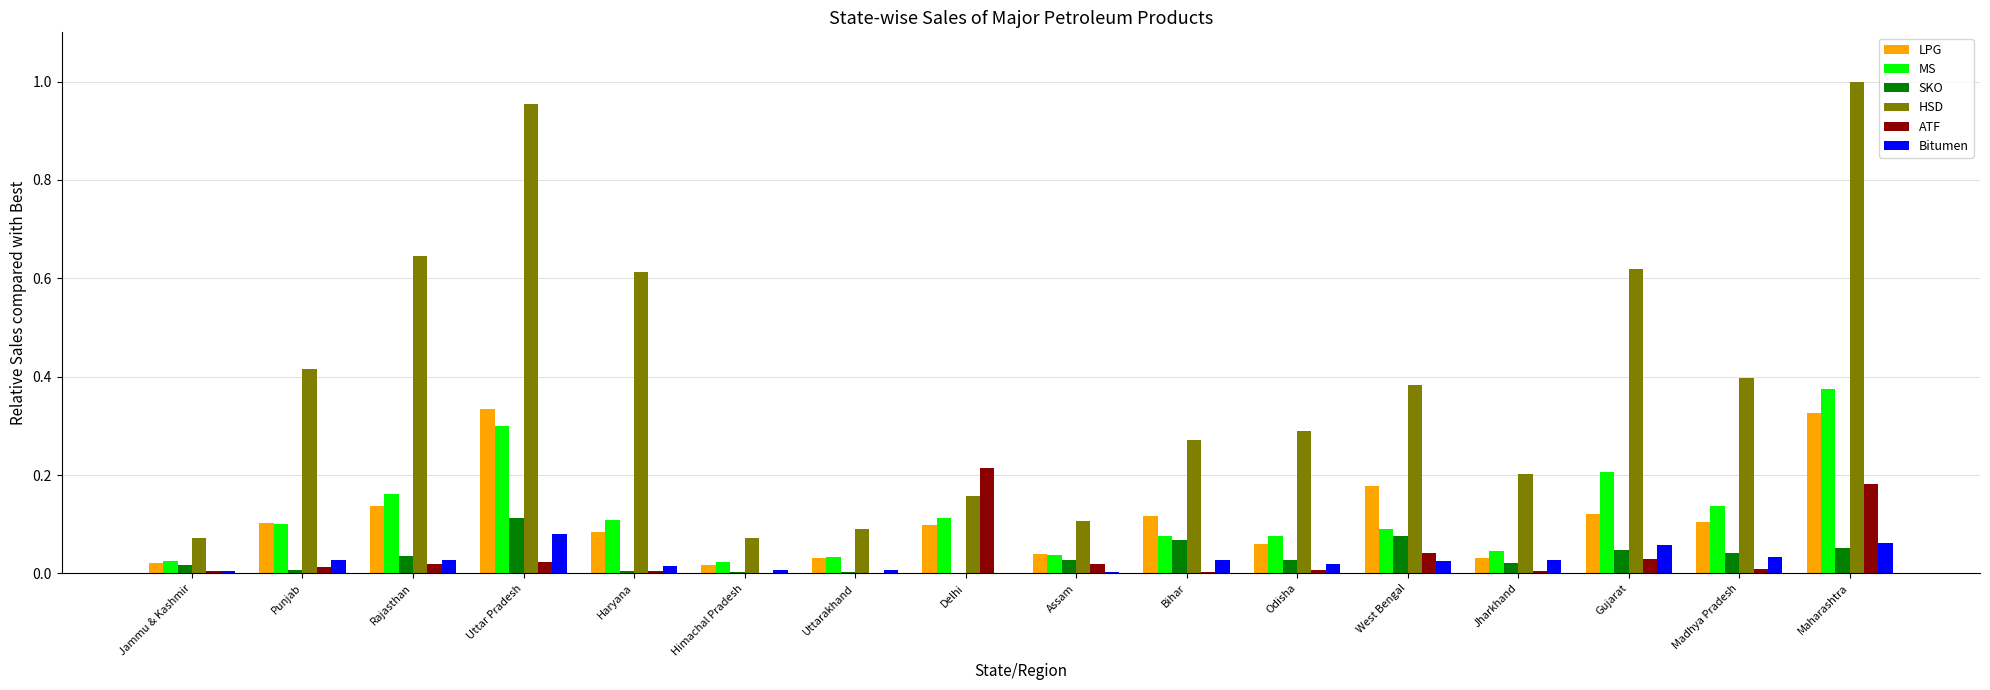

The Bitumen series shows 0.0 at Maharashtra. True or false?

False